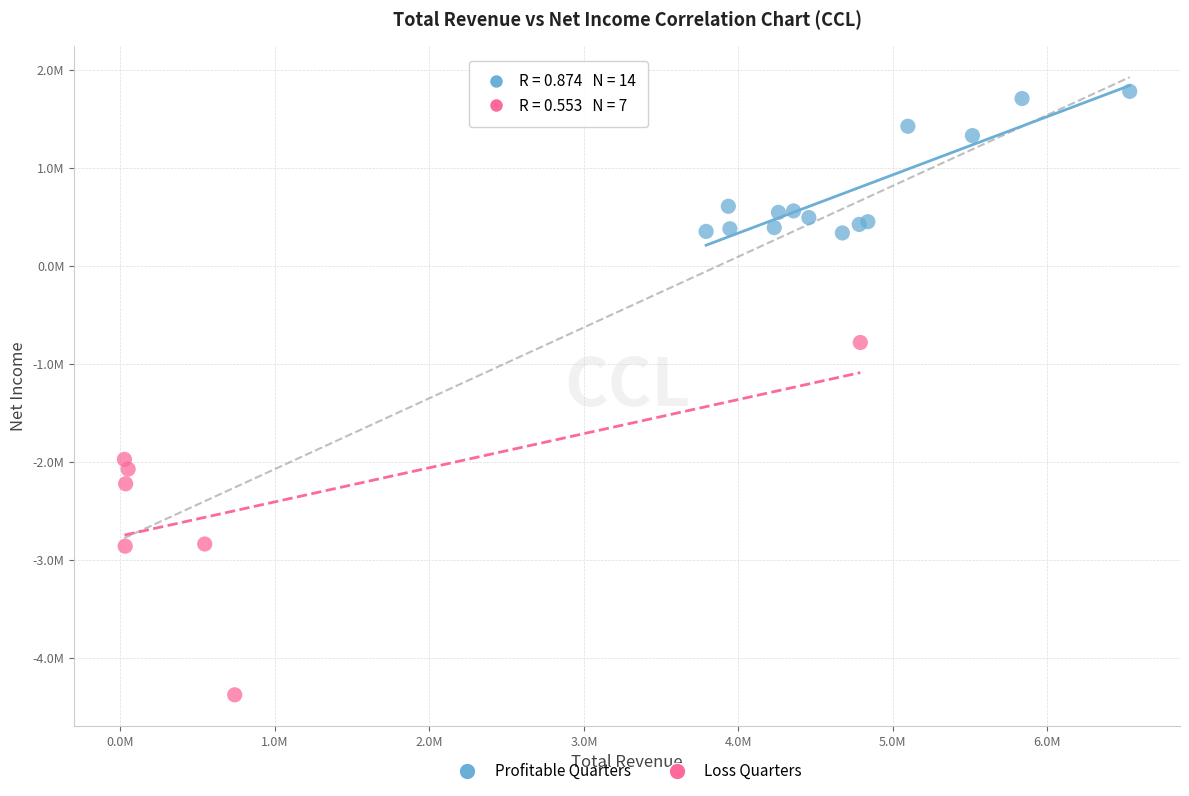

What are all the series names shown in the legend?

Profitable Quarters, Loss Quarters